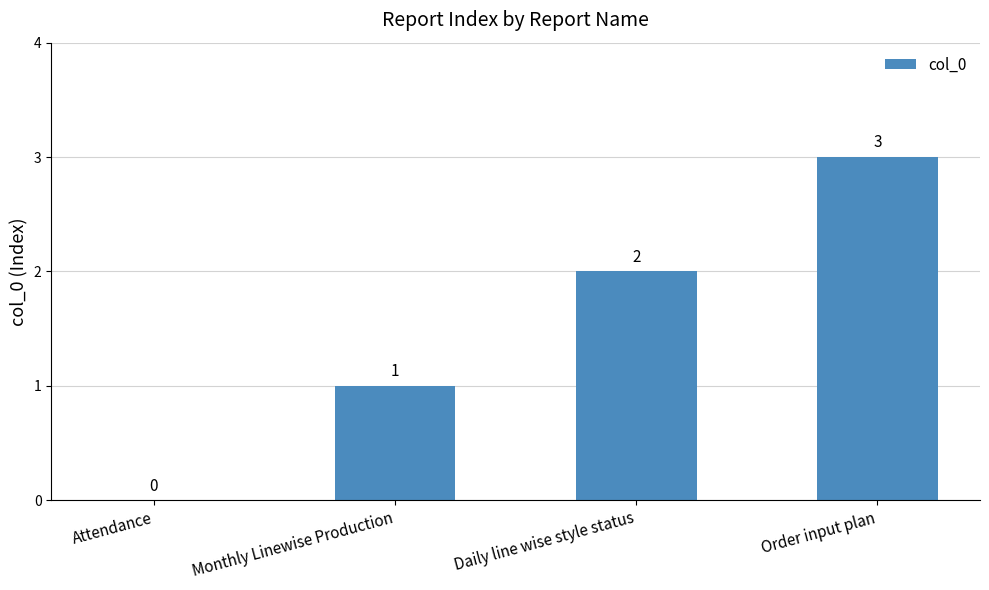

Count the number of data series in this chart.

1